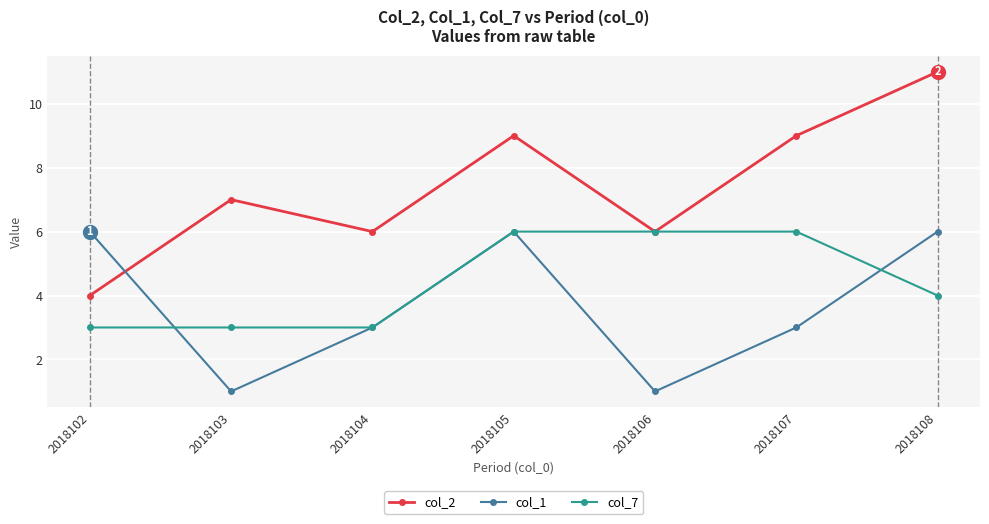

How many col_7 values are between 3 and 6?

7